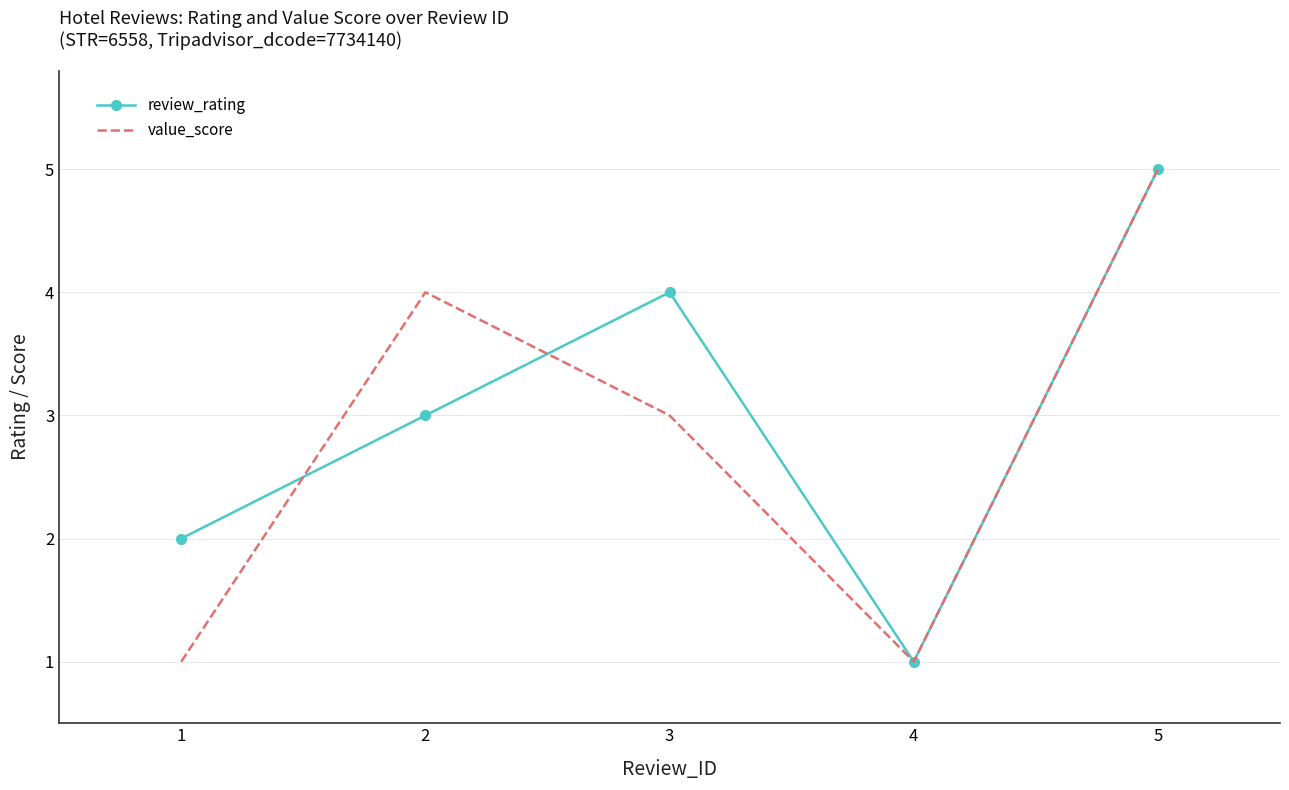

The value of review_rating at 2 is 3. True or false?

True